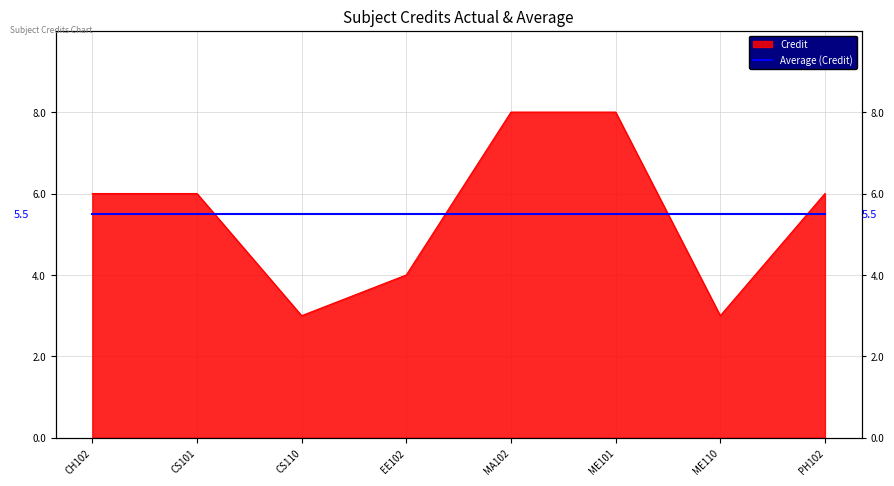

What is the value of the 6th point from the left?

8